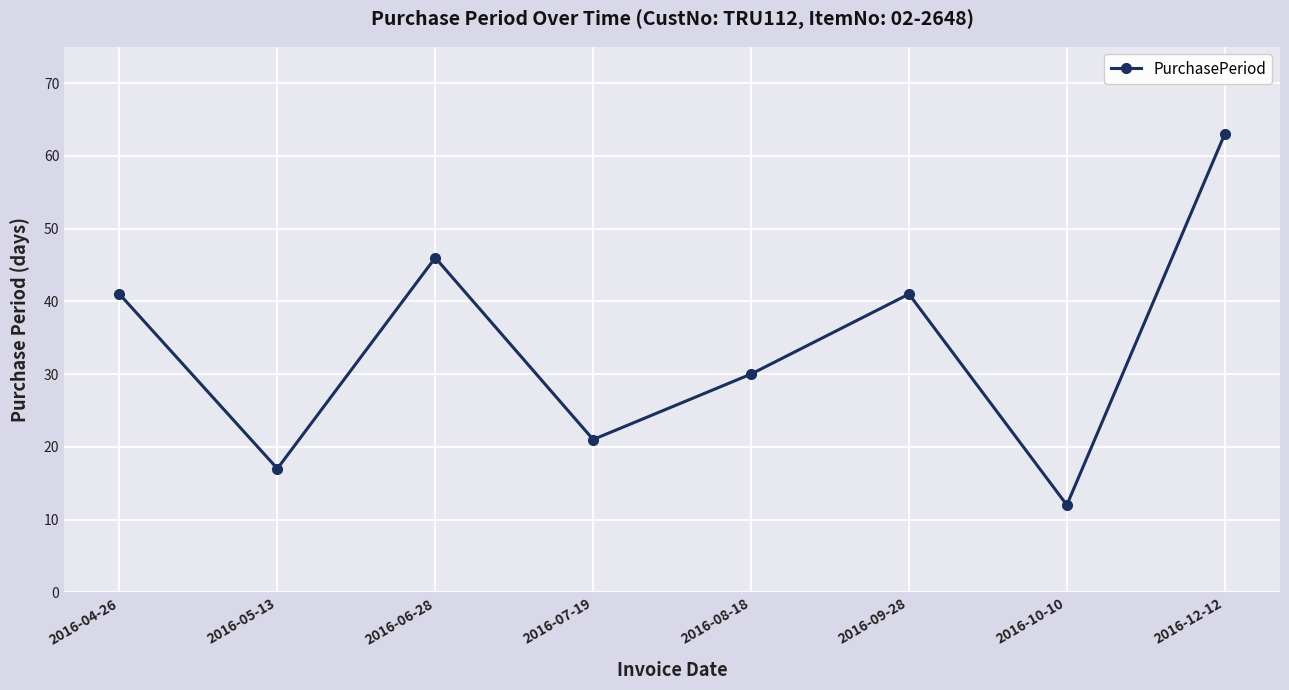

What is the minimum value shown in the chart?

12